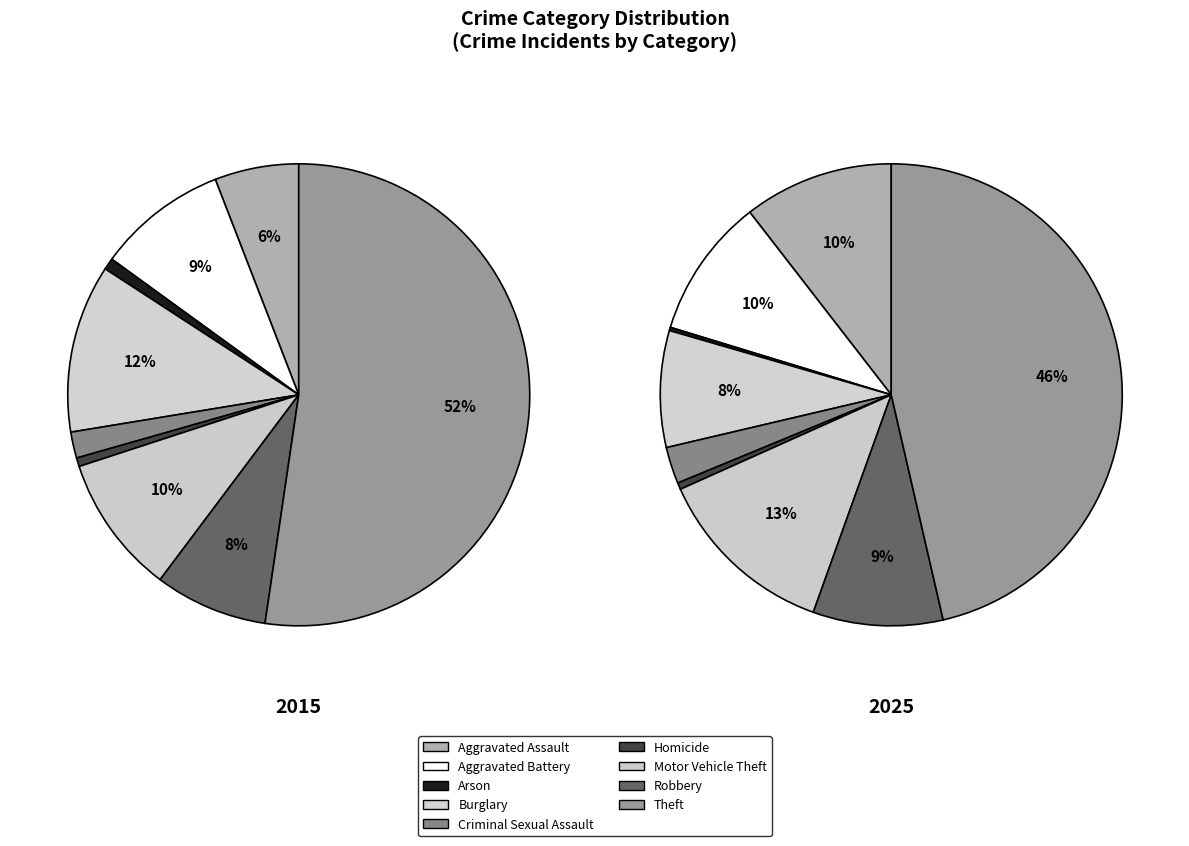

Rank the series by their average value, from lowest to highest.

2025, 2015